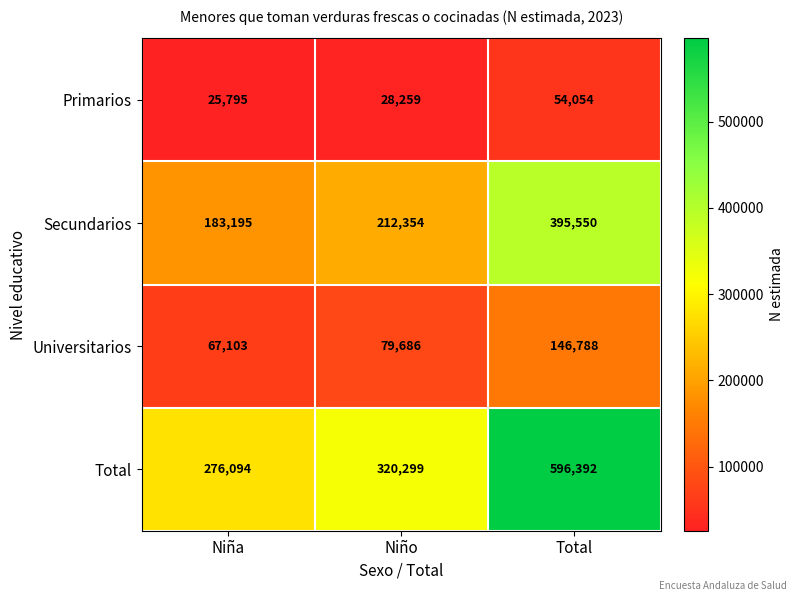

Reading left to right, what are all the values shown in this chart?

Primarios: 25795	28259	54054
Secundarios: 183195	212354	395550
Universitarios: 67103	79686	146788
Total: 276094	320299	596392